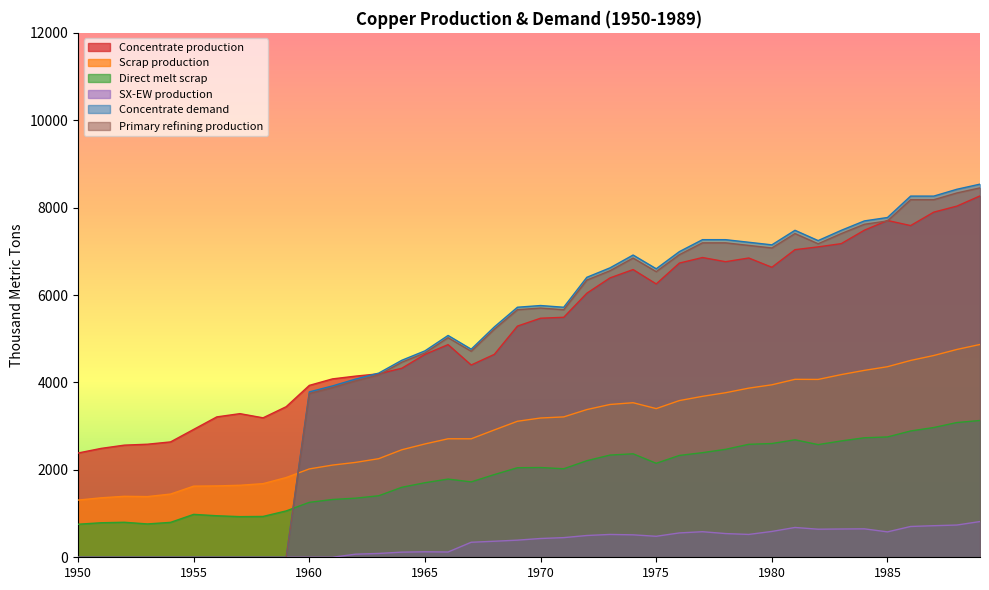

How many interior local peaks does the SX-EW production series have?

5